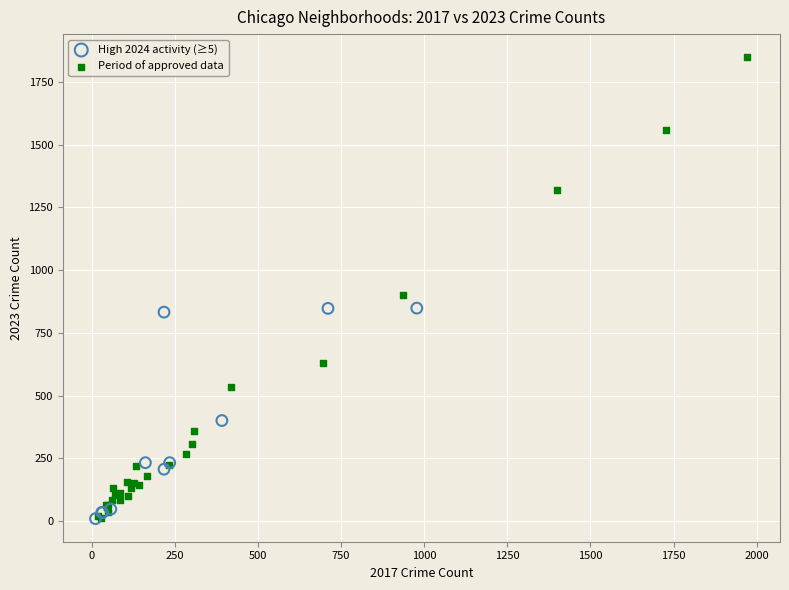

Which series reaches the maximum Y coordinate?

Period of approved data